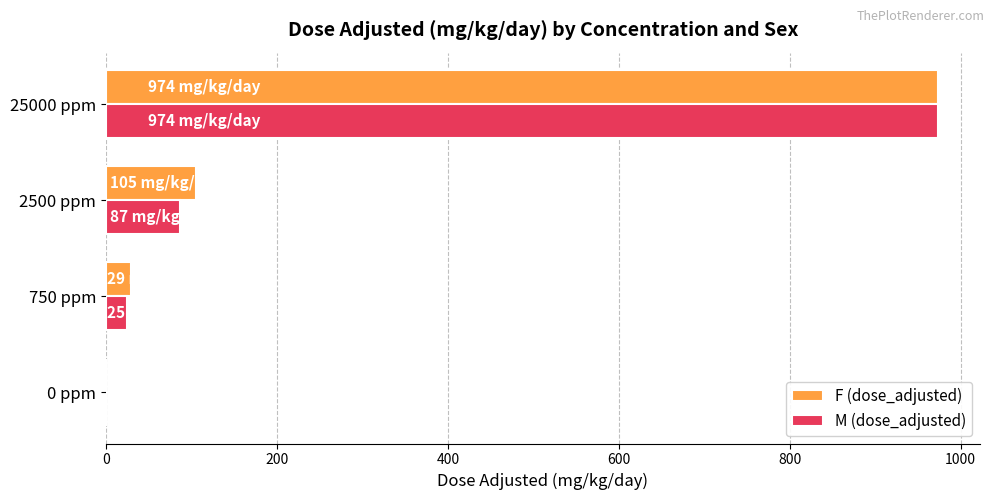

What is the maximum value shown in the chart?

974